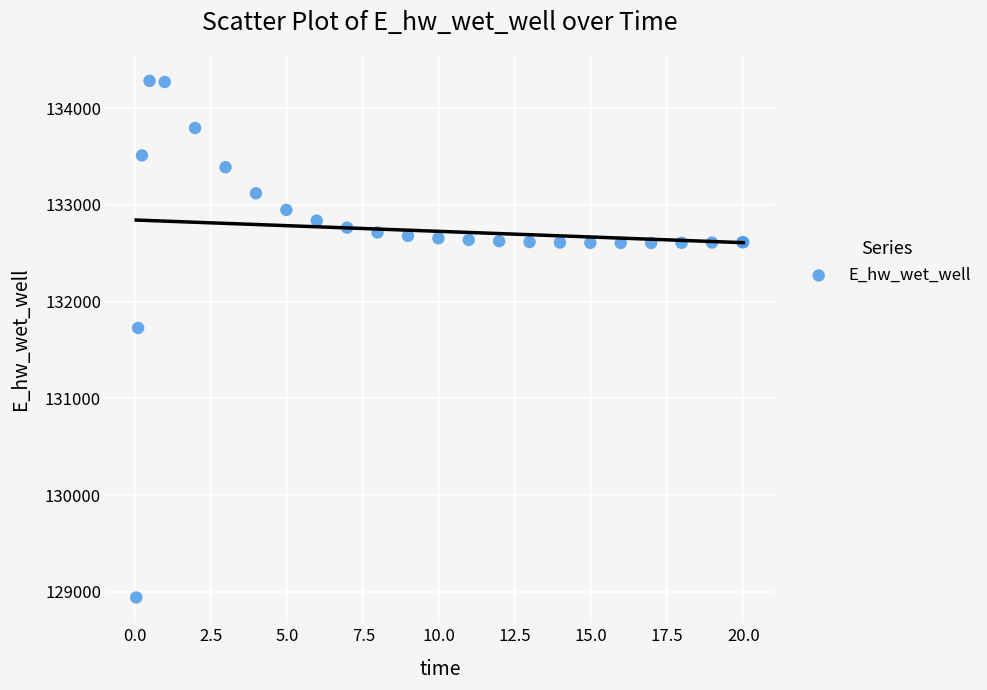

What Y value in the scatter plot is closest to 131612?

131727.9